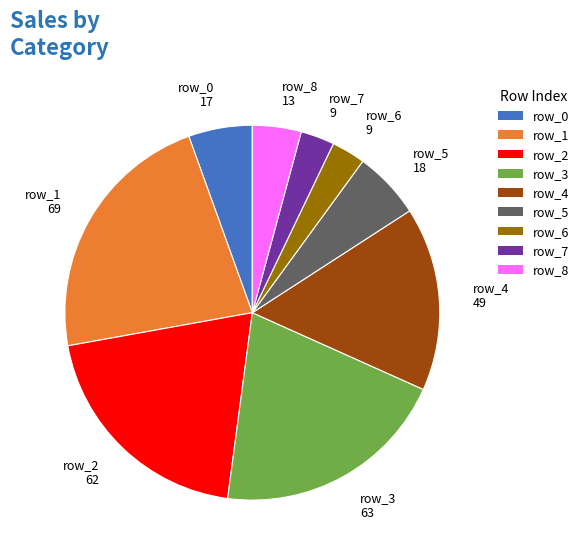

Do row_5 18 and row_1 69 together represent more than half of the pie?

No